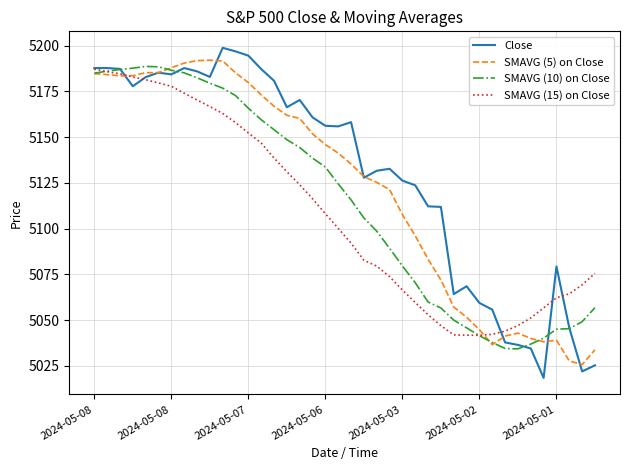

Which series has the largest range (max minus min)?

Close